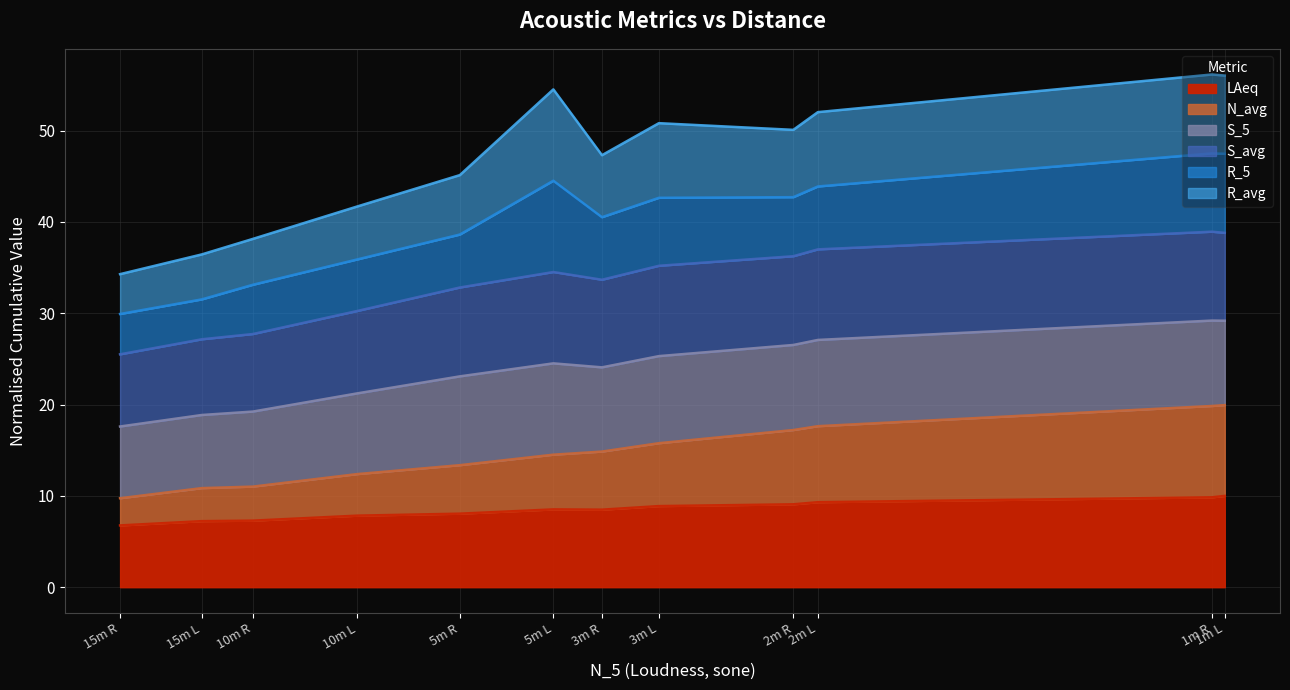

Does the chart have visible grid lines?

Yes